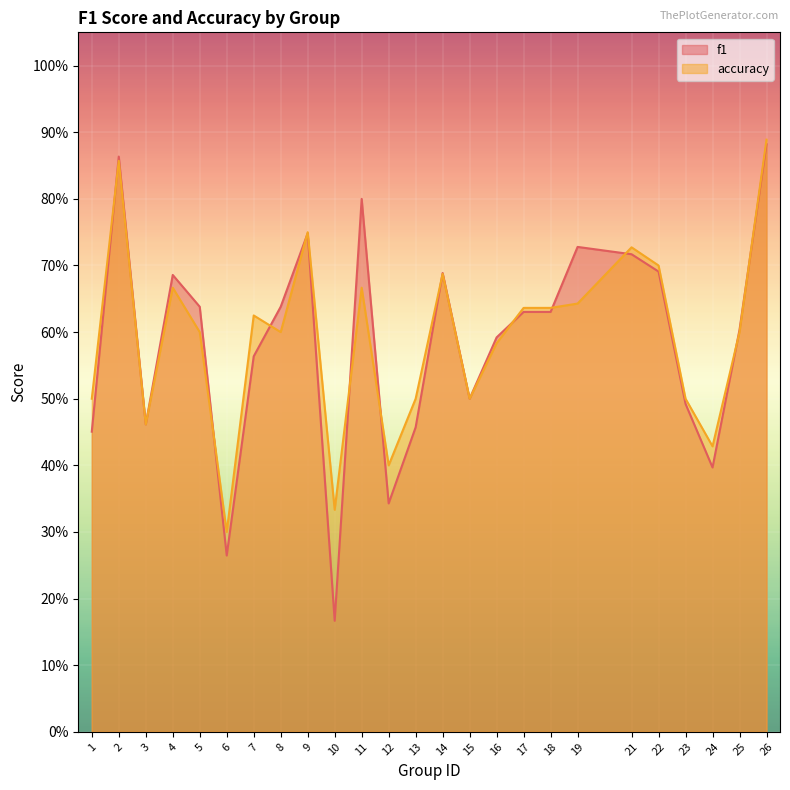

The f1 series shows 0.5 at 1. True or false?

True